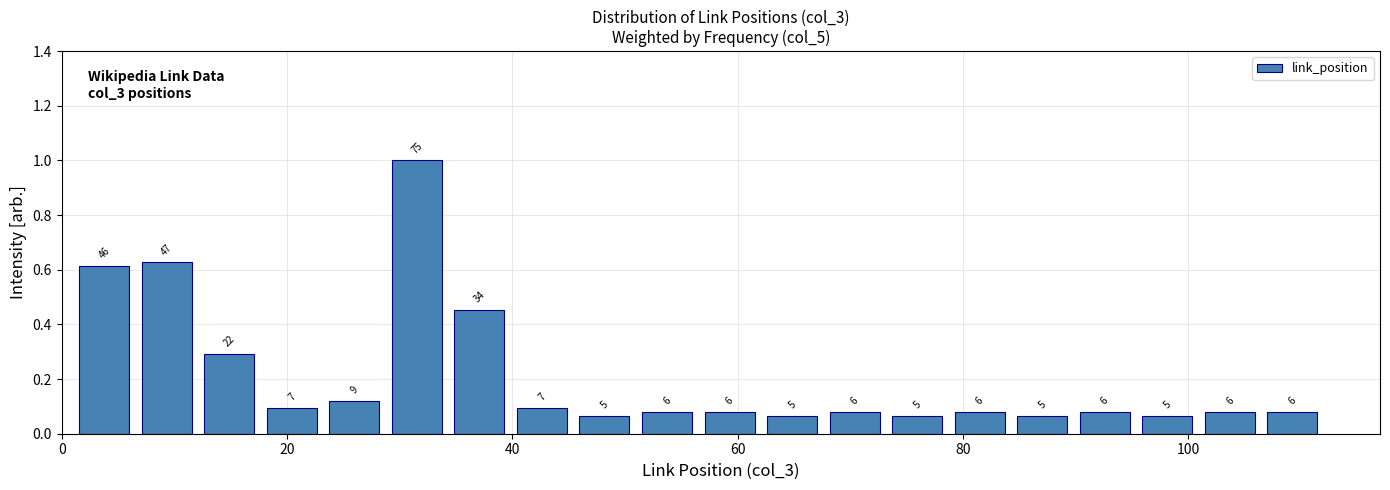

Around what value on the x-axis is the tallest bar? Give the approximate position of its centre, as read against the axis.

32